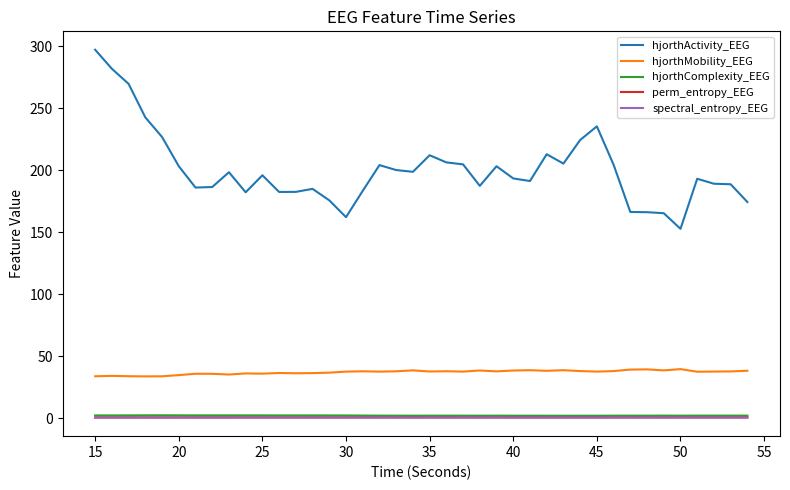

Which series has the widest spread of values?

hjorthActivity_EEG